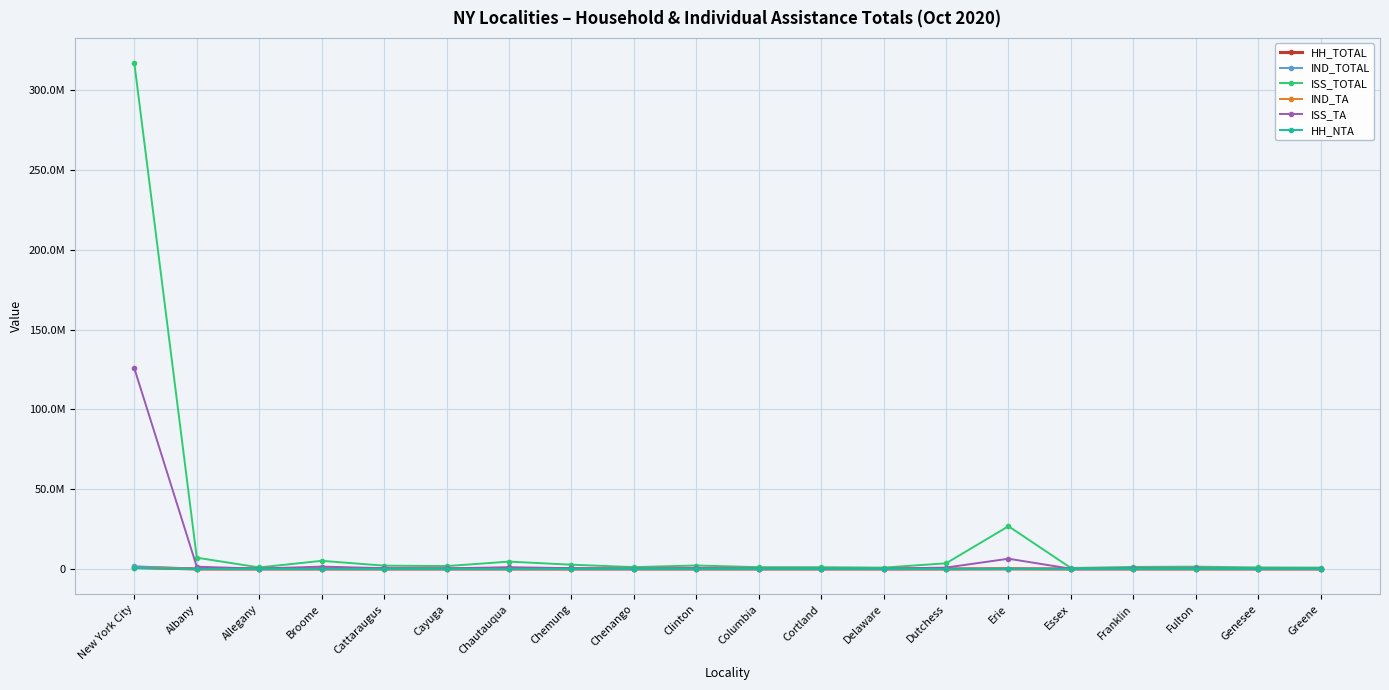

What is the sum of all ISS_TA values?

141371216